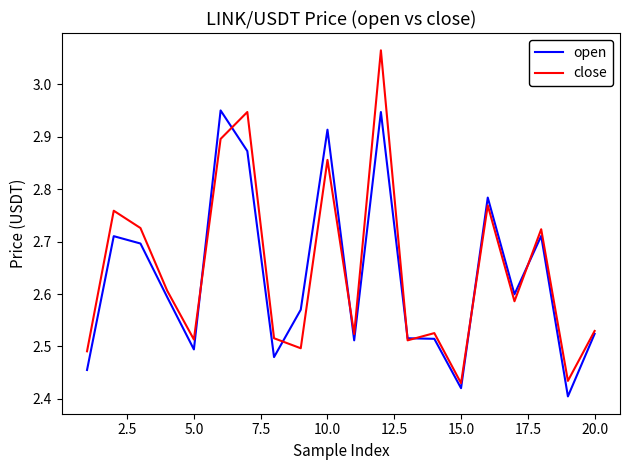

What is the sum of all close values?

52.9